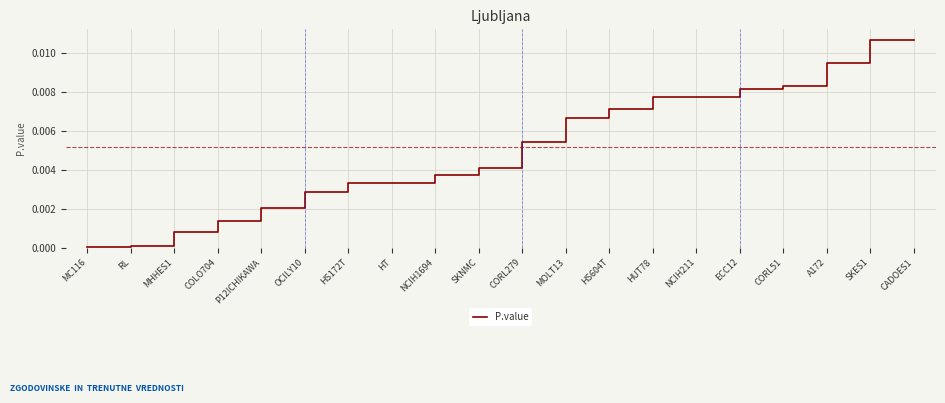

The chart shows a value of 0.0 at OCILY10. True or false?

True